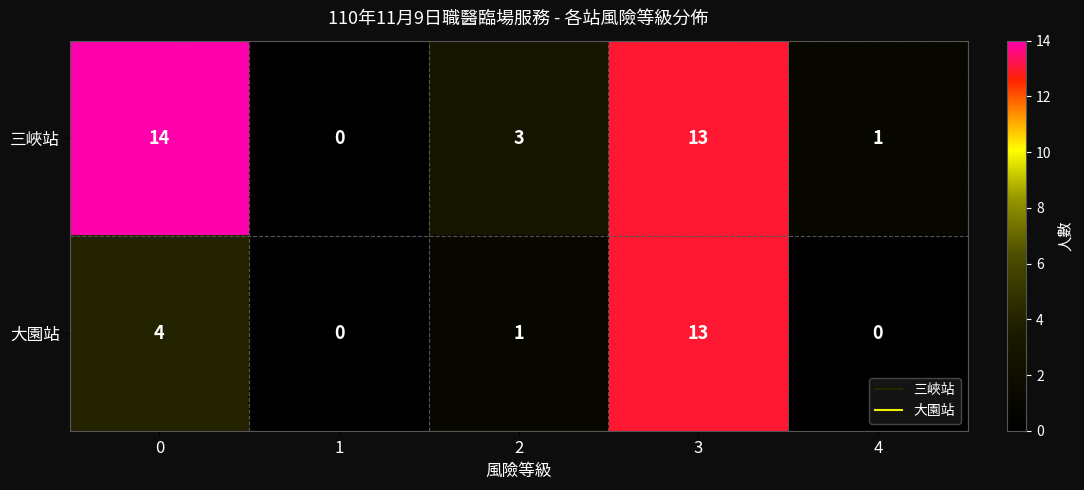

Reading left to right, list all the values displayed in this chart.

三峽站: 14	0	3	13	1
大園站: 4	0	1	13	0